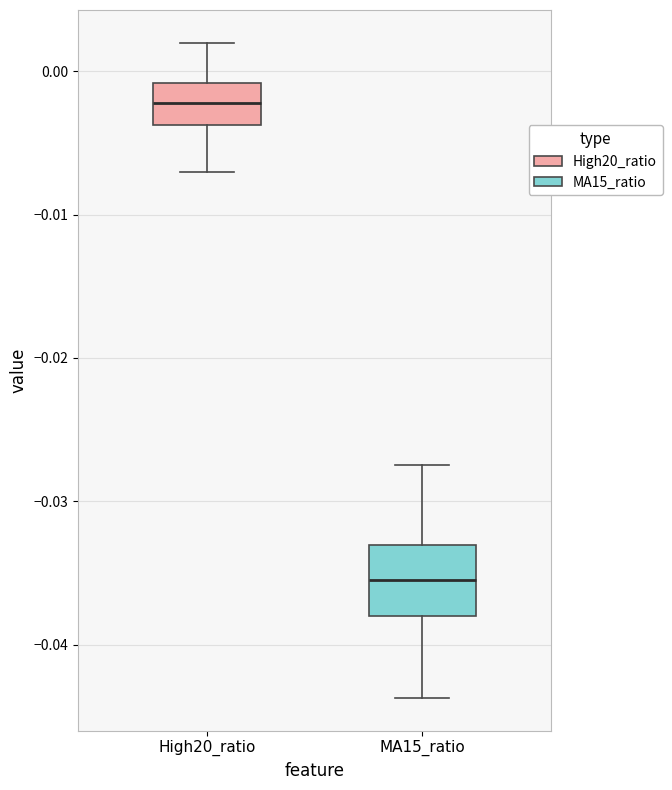

Which box has the lowest median line?

MA15_ratio